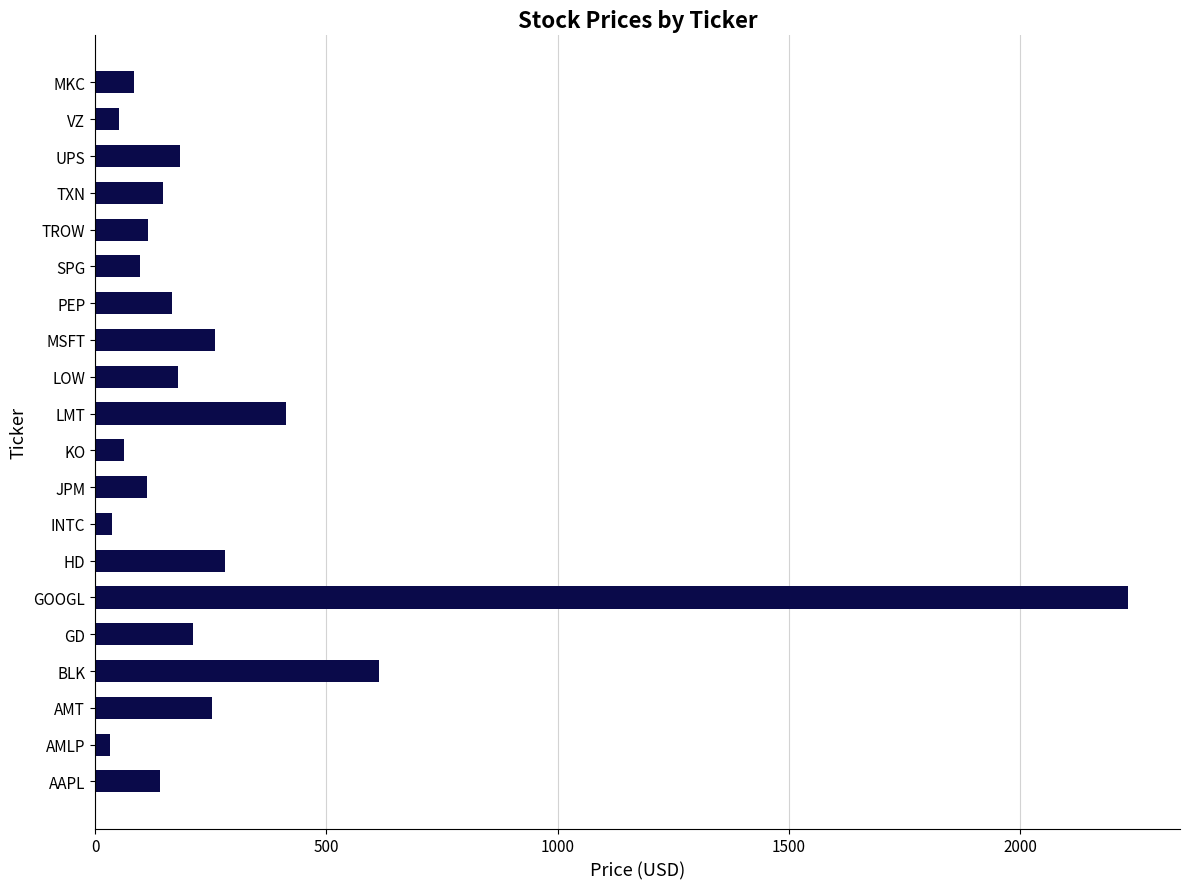

Where is the data nearest to the value 1133?

BLK